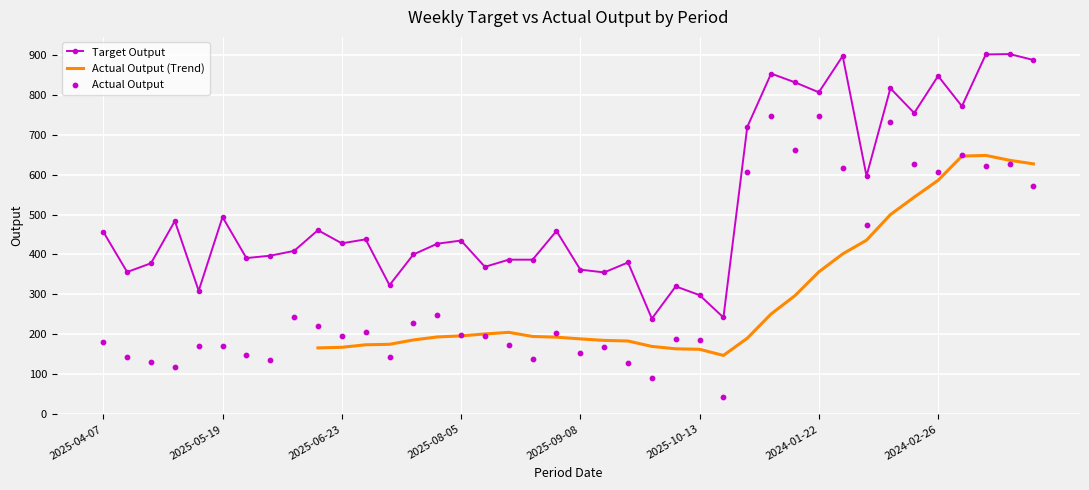

Which series has the largest Y range (max minus min)?

Actual Output